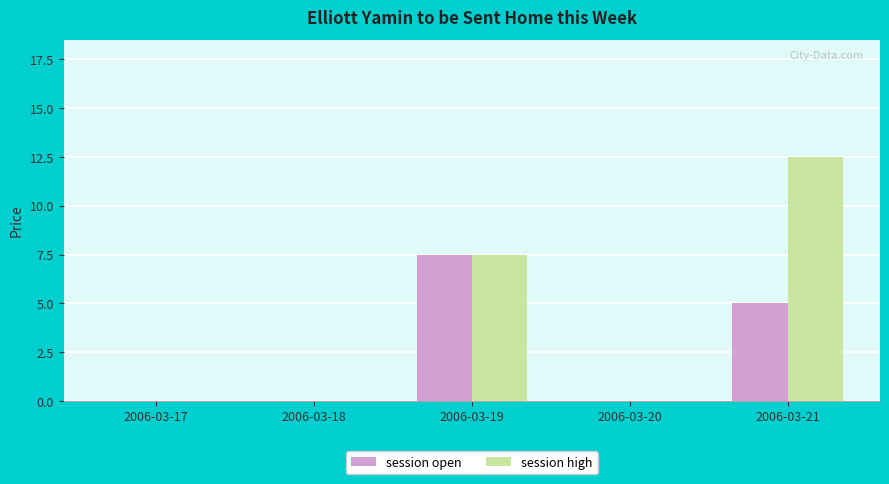

What are all the series names shown in the legend?

session open, session high